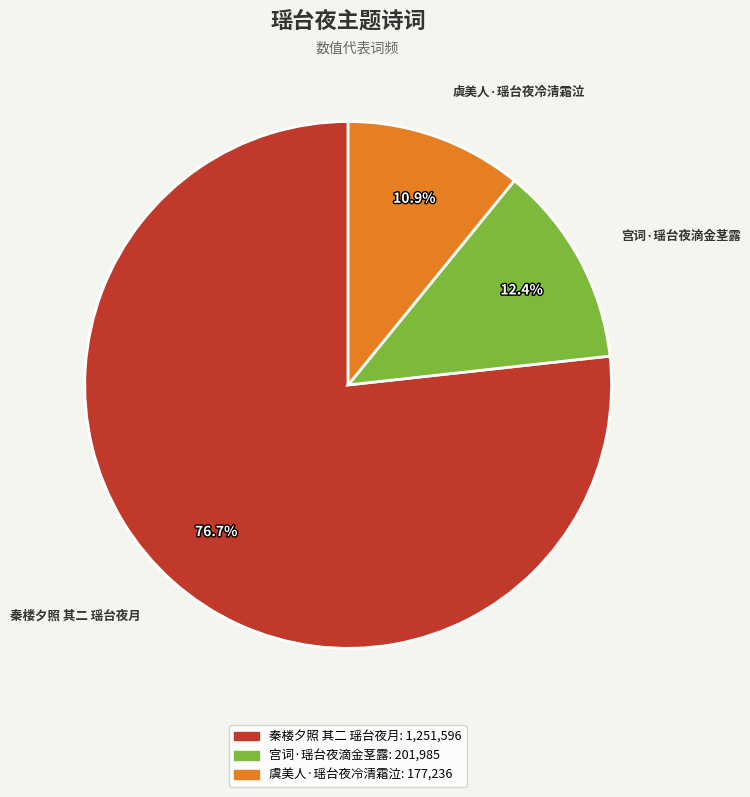

To the nearest percent, what is the difference between the largest and smallest slice percentages?

66%